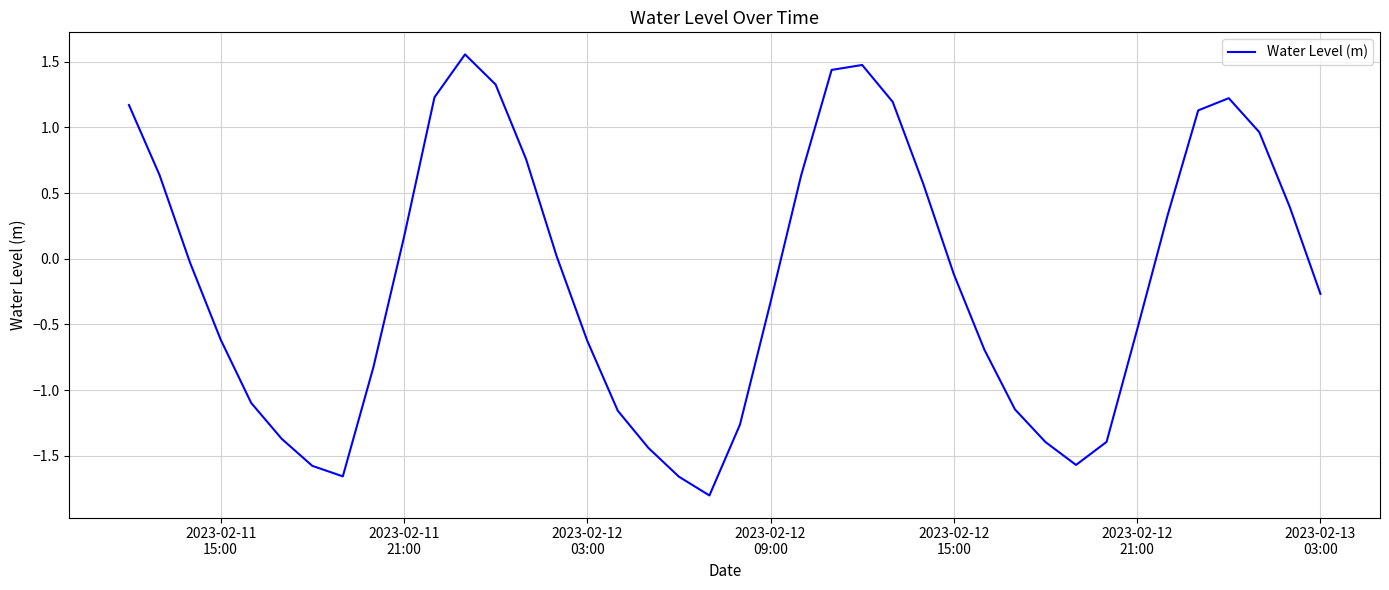

What is the minimum value shown in the chart?

-1.8